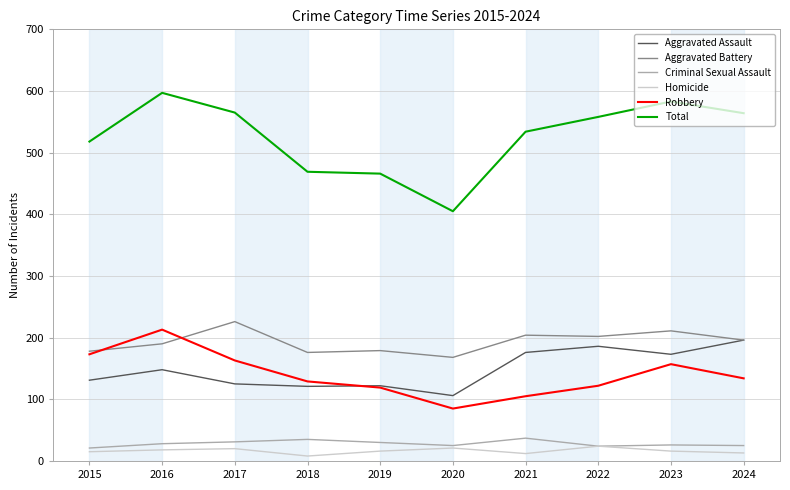

Which series changed the most between 2015 and 2023?

Total